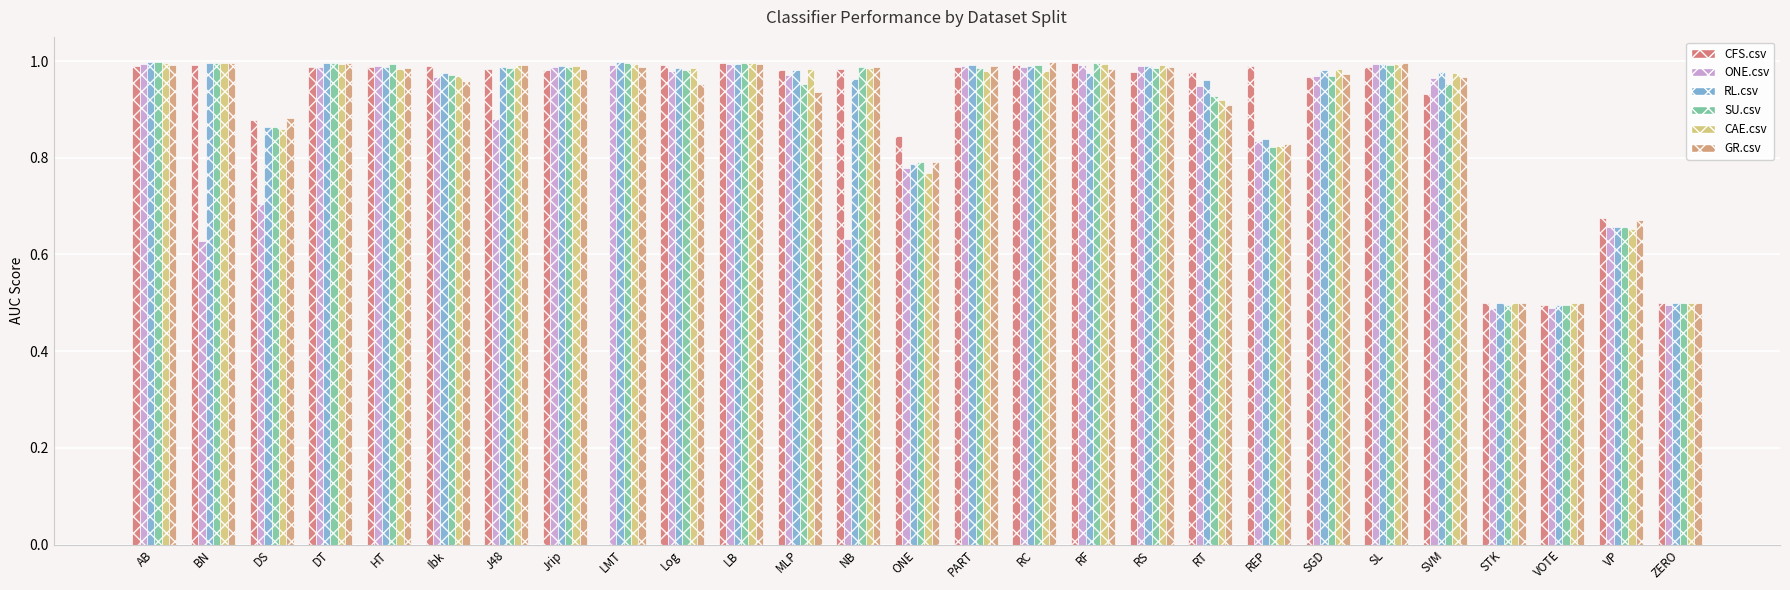

Between Log and STK, which series saw the biggest shift?

CFS.csv